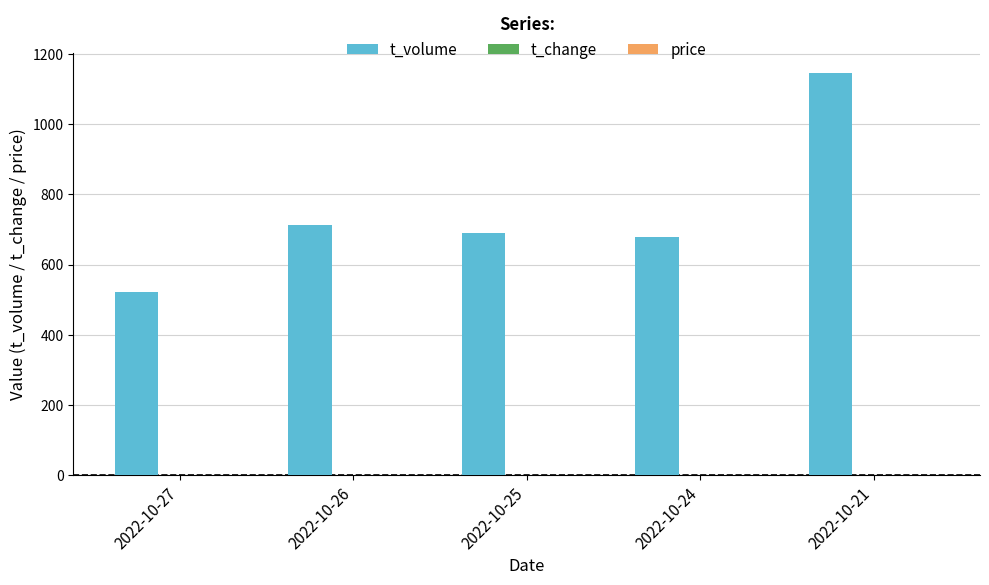

At which label is t_volume closest to 834?

2022-10-26